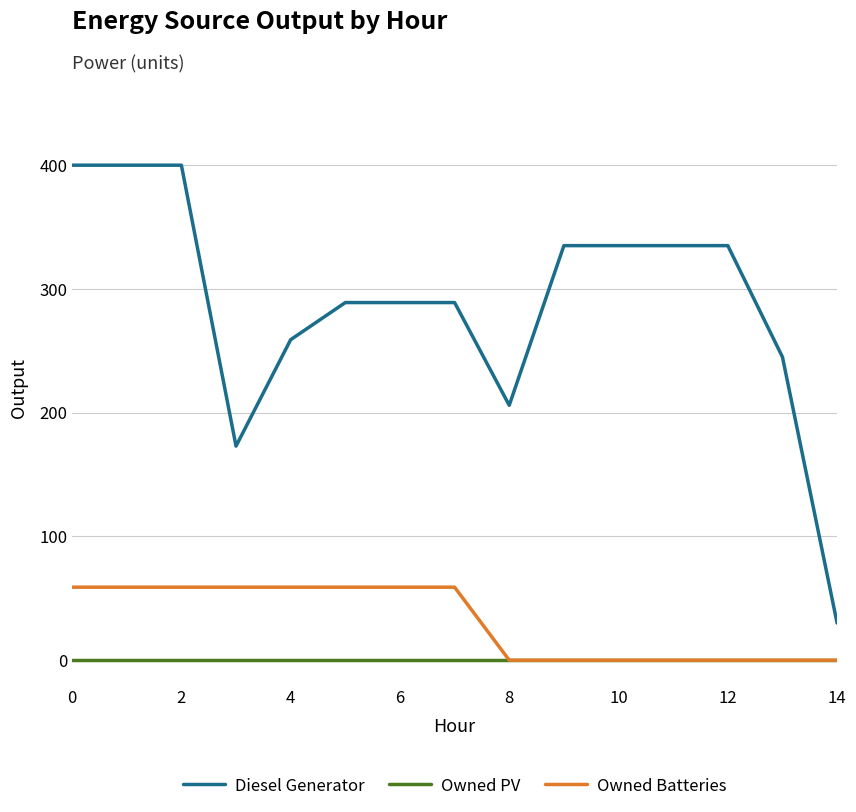

Which series has the largest range (max minus min)?

Diesel Generator